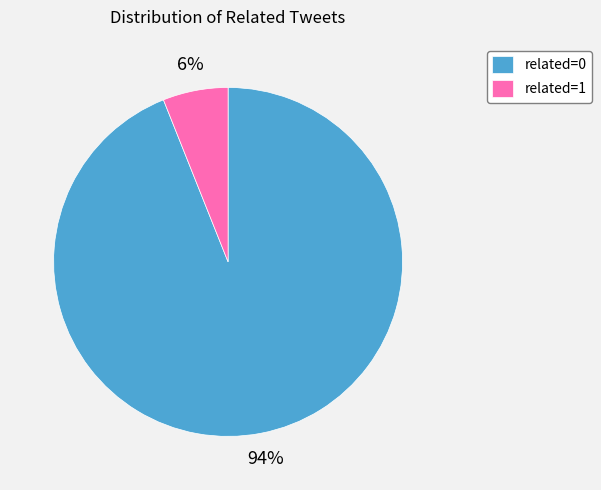

To the nearest percent, what is the difference between the largest and smallest slice percentages?

88%